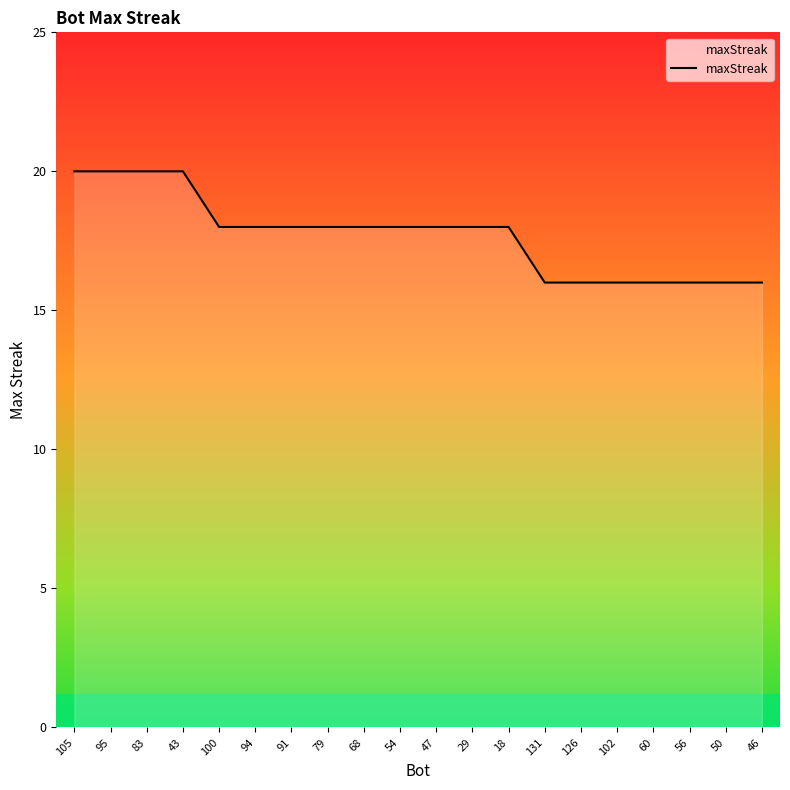

How many lines are shown in the chart?

1